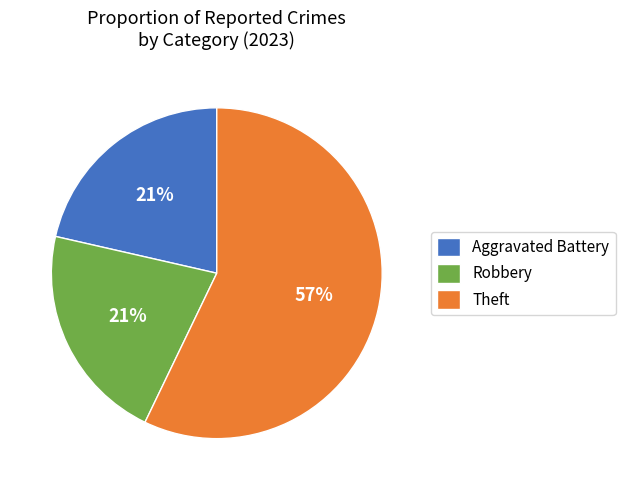

Which category accounts for the majority?

Theft